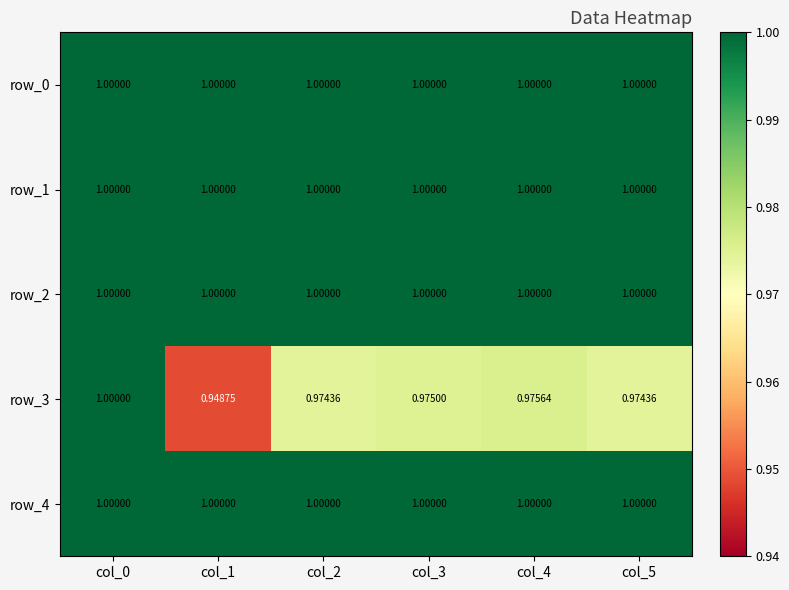

The row_0 series shows 1.4 at col_3. True or false?

False